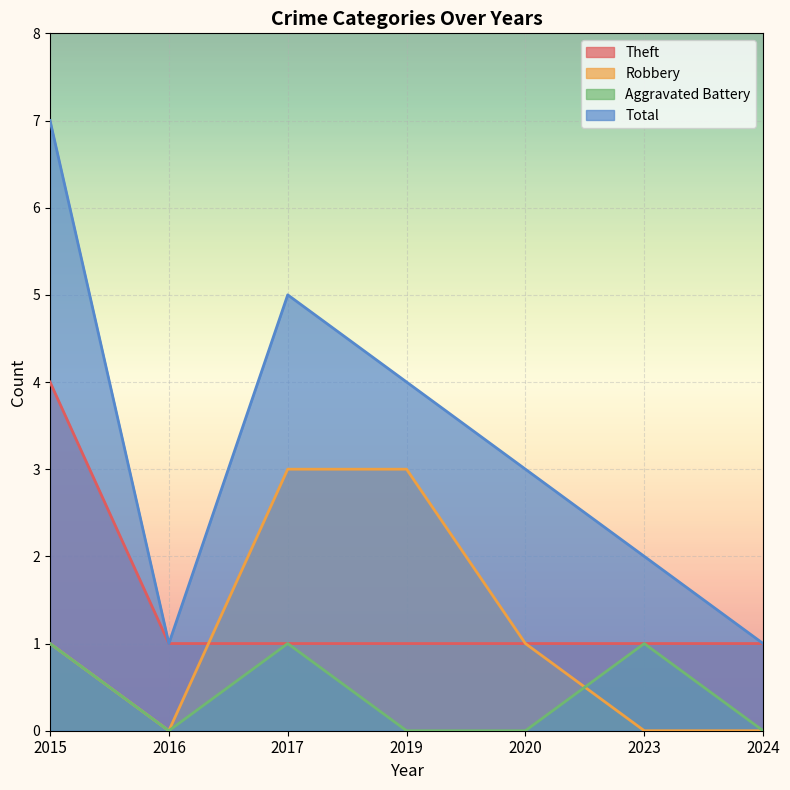

Reading left to right, extract all data points from this chart.

Theft: 2015=4	2016=1	2017=1	2019=1	2020=1	2023=1	2024=1
Robbery: 2015=1	2016=0	2017=3	2019=3	2020=1	2023=0	2024=0
Aggravated Battery: 2015=1	2016=0	2017=1	2019=0	2020=0	2023=1	2024=0
Total: 2015=7	2016=1	2017=5	2019=4	2020=3	2023=2	2024=1